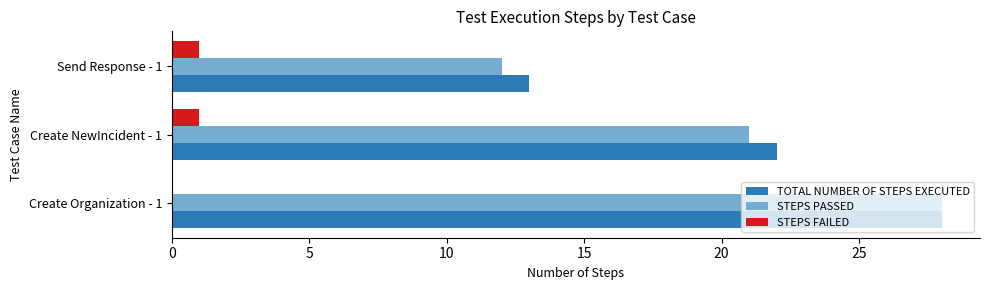

What is the sum of all TOTAL NUMBER OF STEPS EXECUTED values?

63